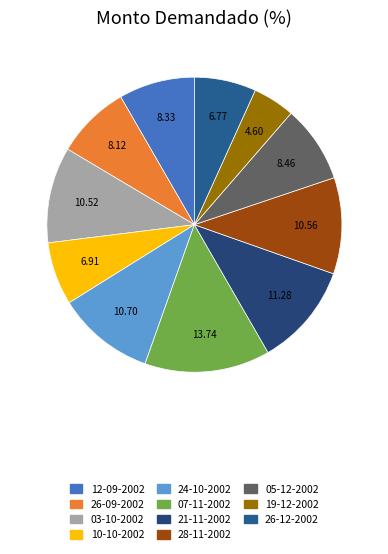

Count the number of slices in the pie.

11